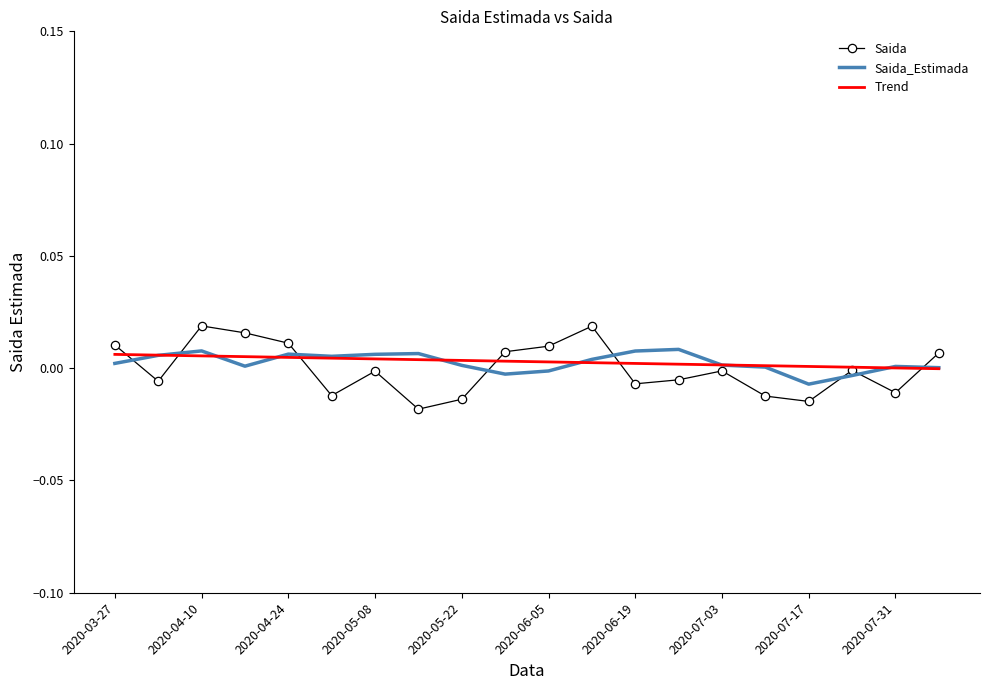

Which series has the largest range (max minus min)?

Saida